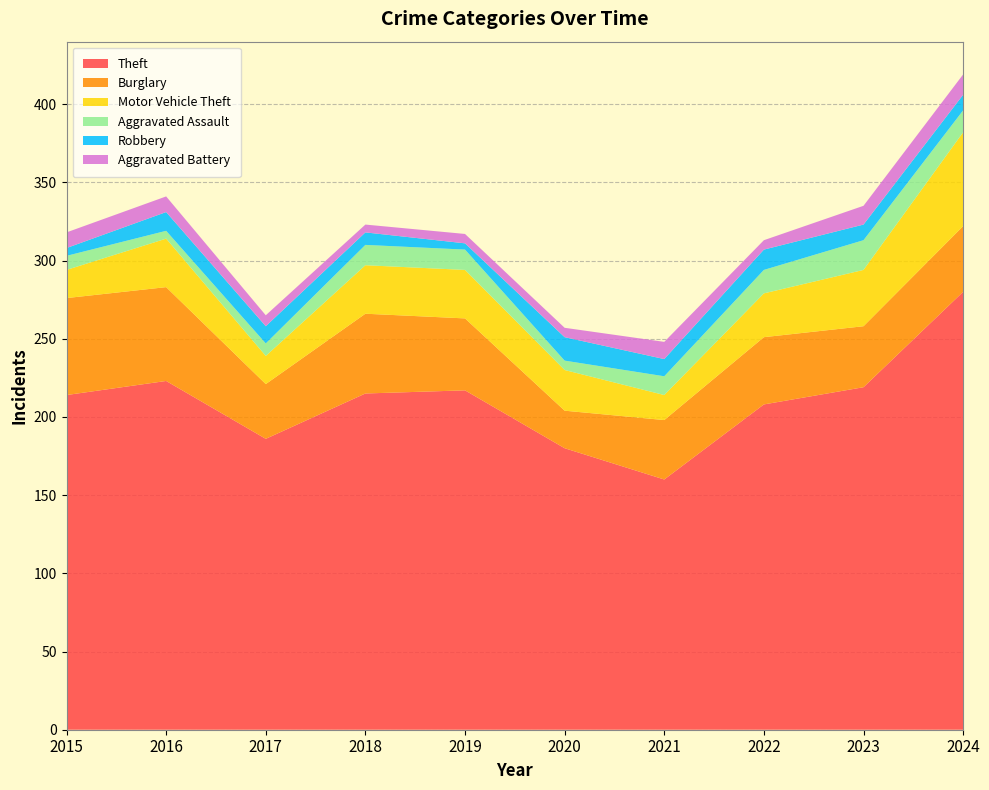

Reading left to right, what are all the values shown in this chart?

Theft: 214	223	186	215	217	180	160	208	219	280
Burglary: 62	60	35	51	46	24	38	43	39	42
Motor Vehicle Theft: 18	31	18	31	31	26	16	28	36	60
Aggravated Assault: 9	5	8	13	13	6	12	15	19	14
Robbery: 5	12	11	8	4	15	11	13	10	10
Aggravated Battery: 10	10	7	5	6	6	11	6	12	13